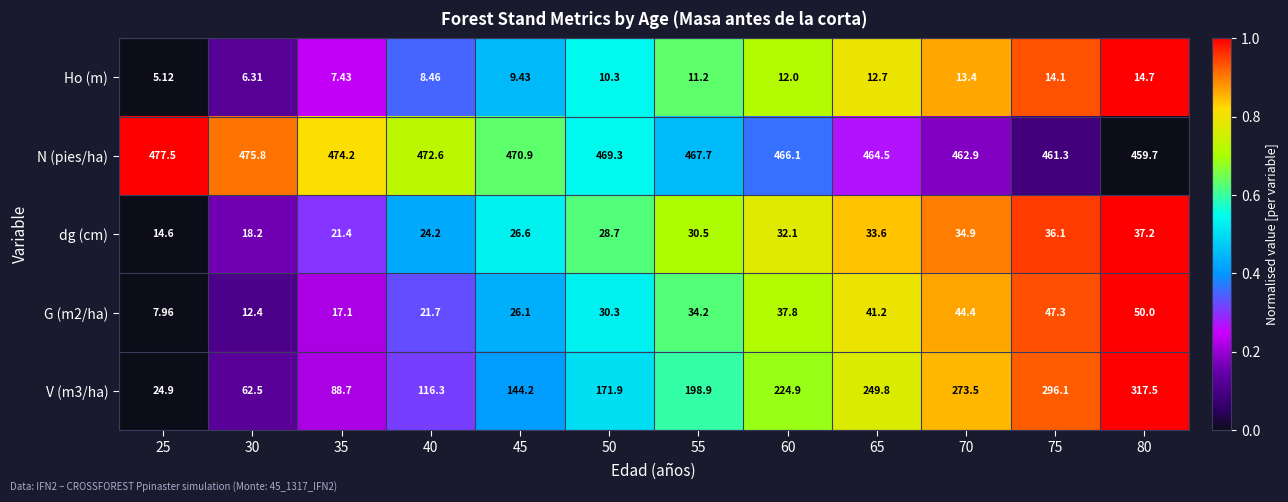

Is the value of dg (cm) at 65 greater than the value of G (m2/ha) at 30?

Yes